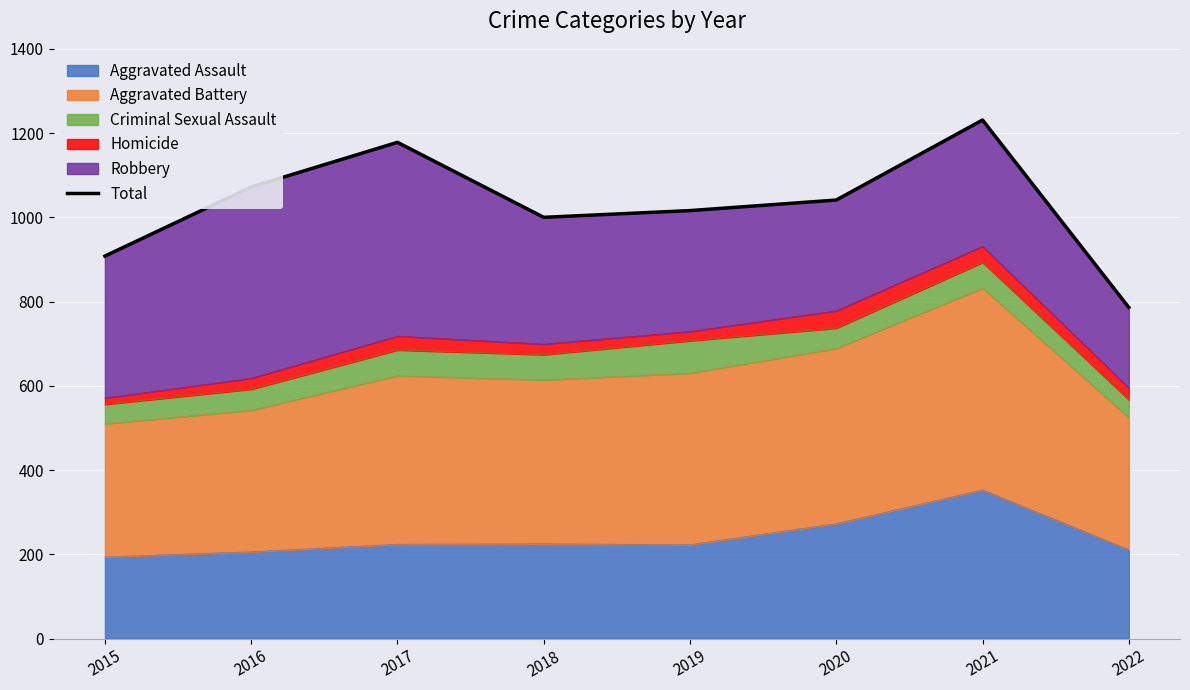

How many lines are shown in the chart?

1